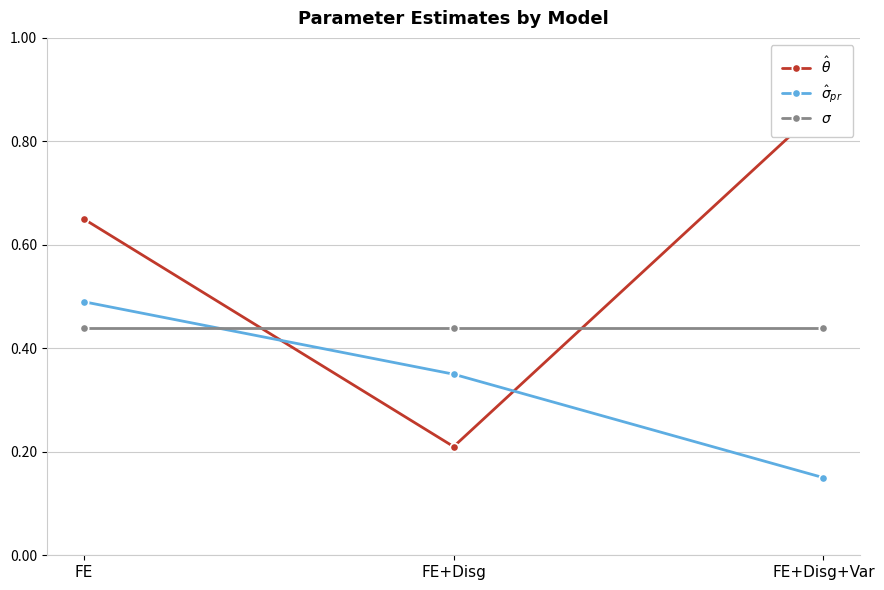

At FE+Disg+Var, list the series in order from largest to smallest.

$\hat{\theta}$, $\sigma$, $\hat{\sigma}_{pr}$